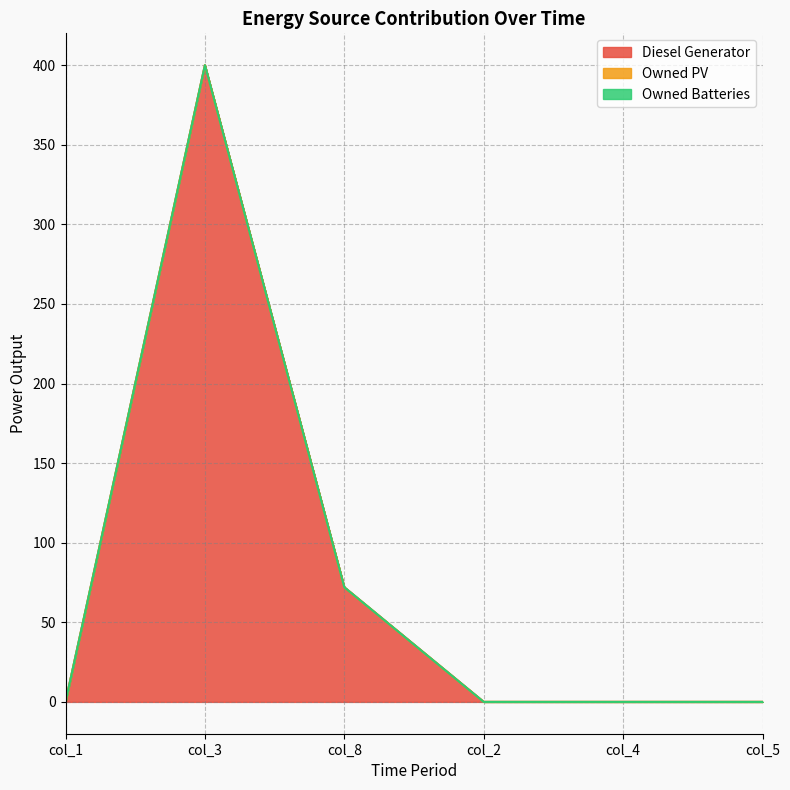

True or false: Diesel Generator has more than 1 interior local peaks.

False